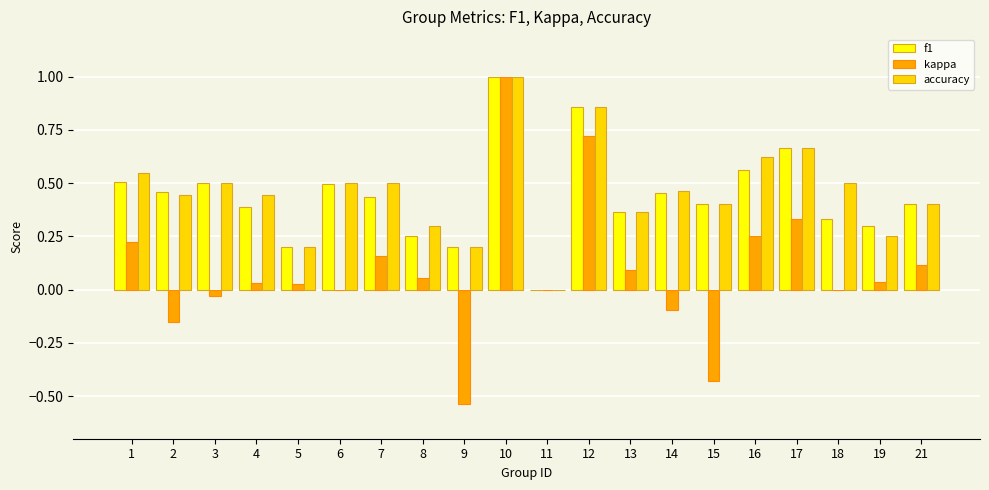

What are all the series names shown in the legend?

f1, kappa, accuracy